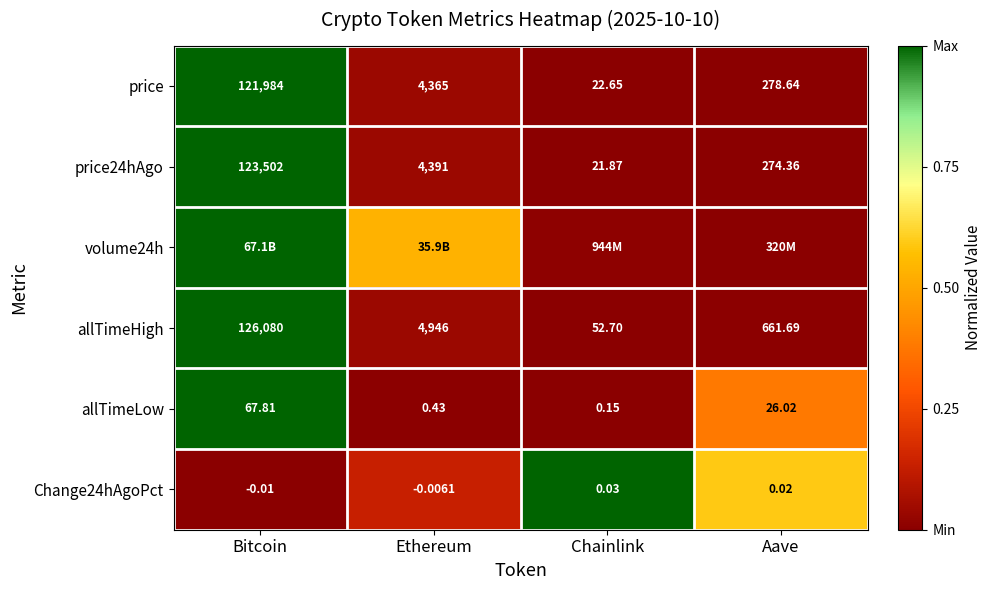

Rank the categories by allTimeHigh value from highest to lowest.

Bitcoin, Ethereum, Aave, Chainlink